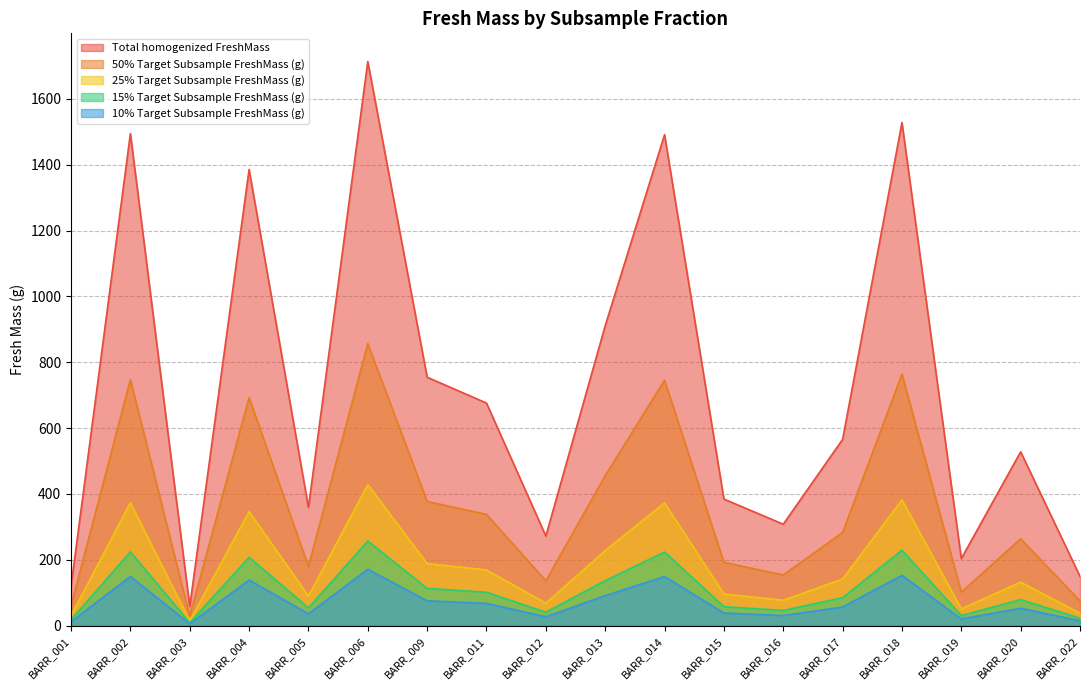

What is the minimum value for Total_homogenized_FreshMass?

58.2